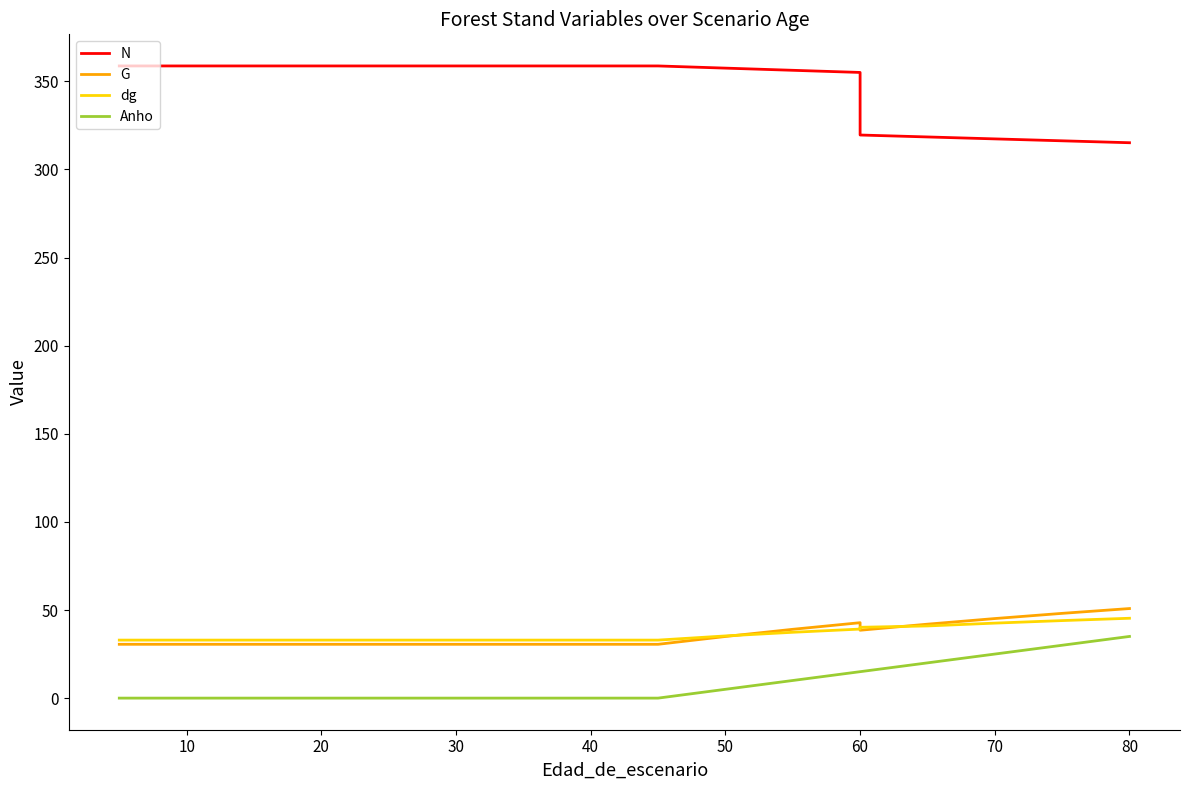

True or false: Anho has more than 0 interior local peaks.

False